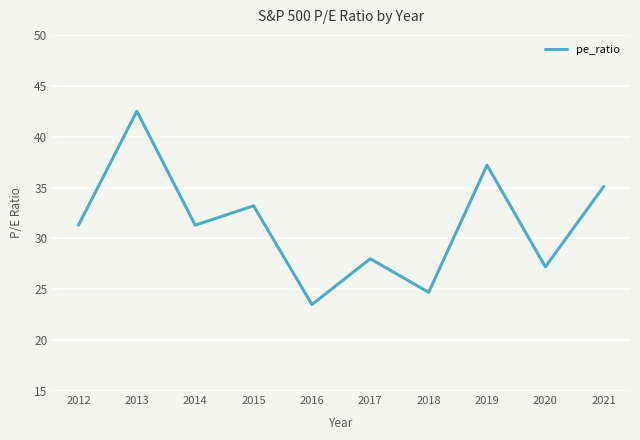

True or false: the data shows 53.0 at 2015.

False